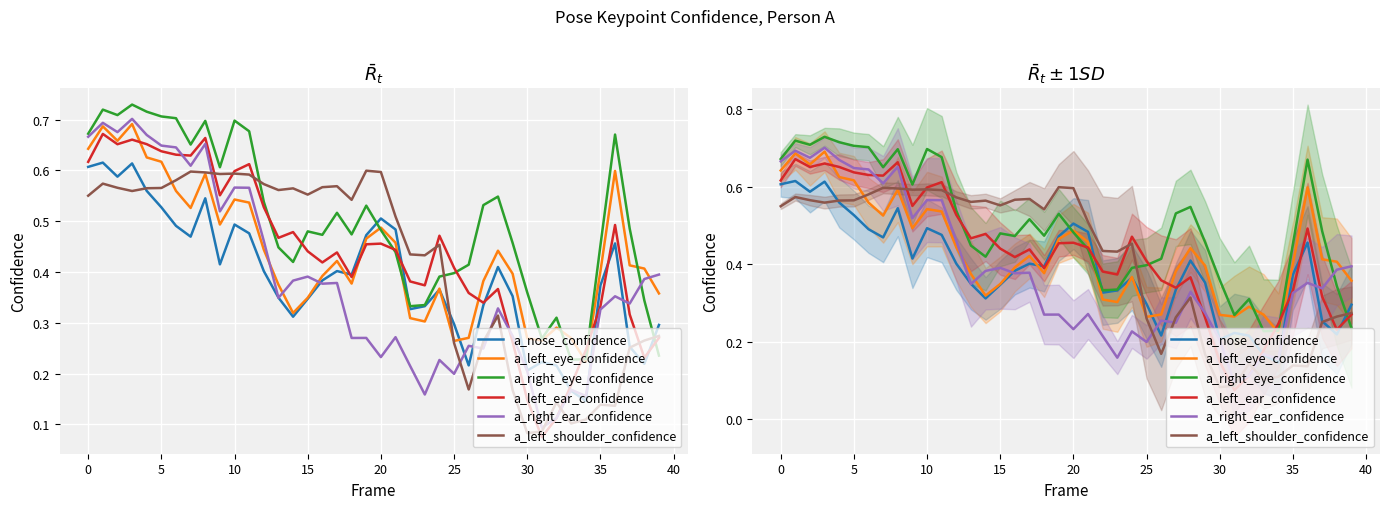

What is the value of the a_nose_confidence point at the 24th from the left?

0.3